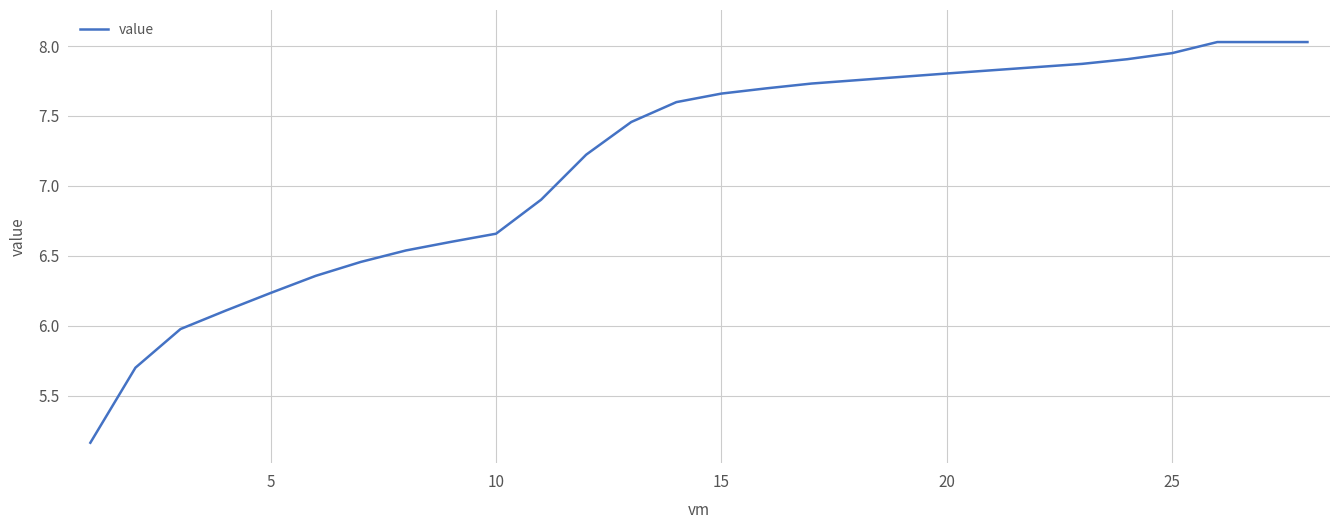

What is the greatest value displayed?

8.0